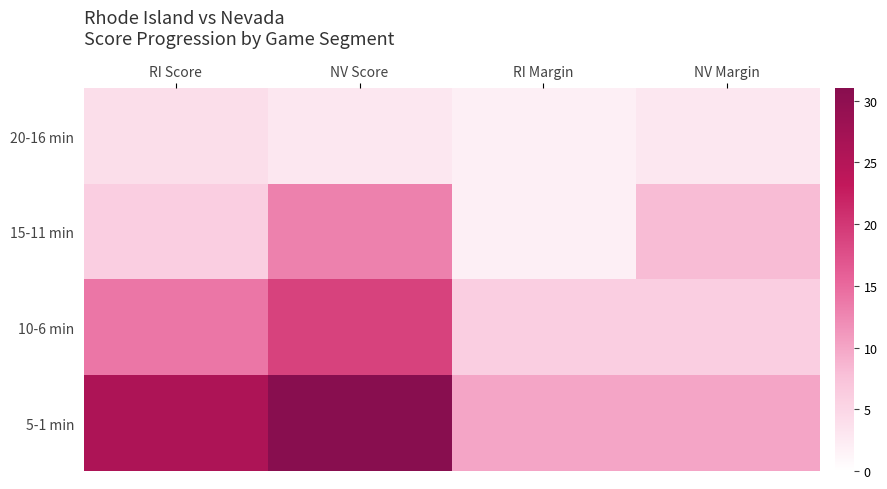

Reading left to right, extract all data points from this chart.

20-16 min: RI Score=4	NV Score=3	RI Margin=2	NV Margin=3
15-11 min: RI Score=6	NV Score=13	RI Margin=2	NV Margin=8
10-6 min: RI Score=14	NV Score=19	RI Margin=6	NV Margin=6
5-1 min: RI Score=26	NV Score=31	RI Margin=10	NV Margin=10